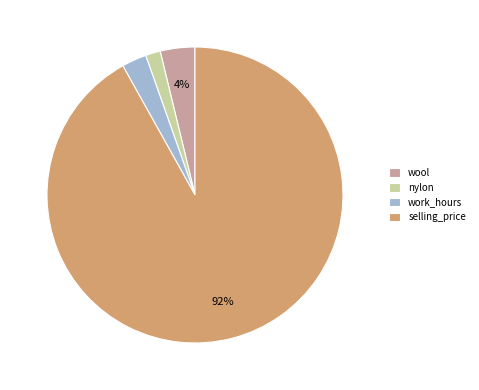

The nylon slice represents 2% of the pie. True or false?

True